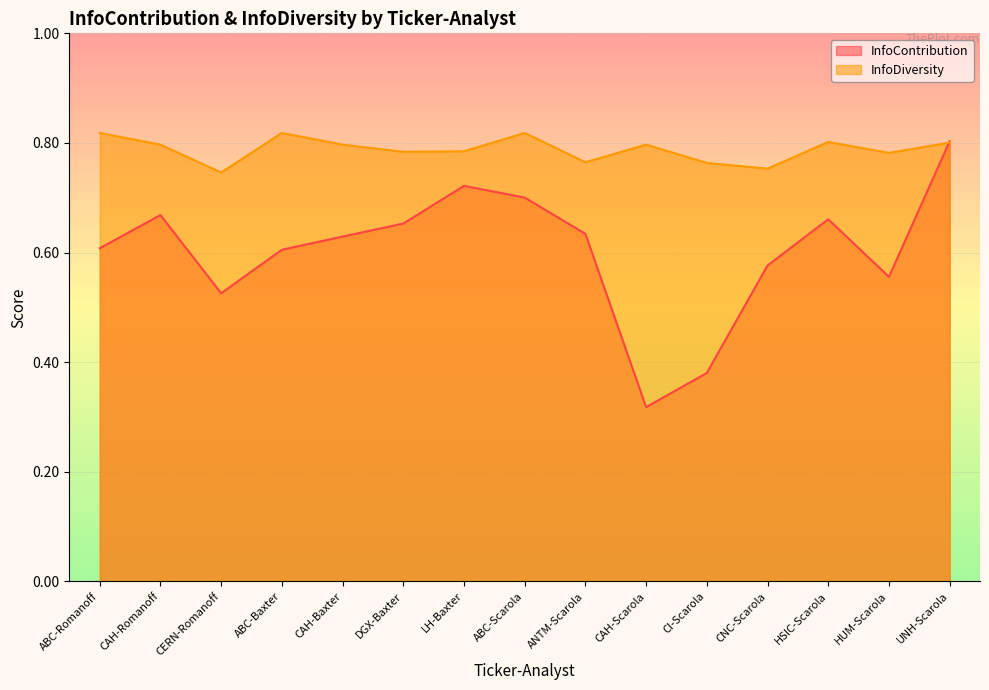

Which series has the largest range (max minus min)?

InfoContribution